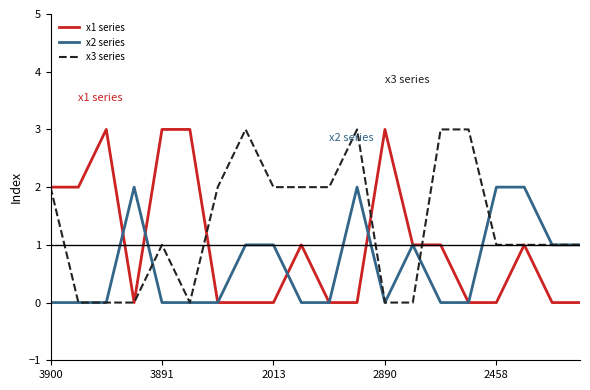

How many lines are shown in the chart?

3